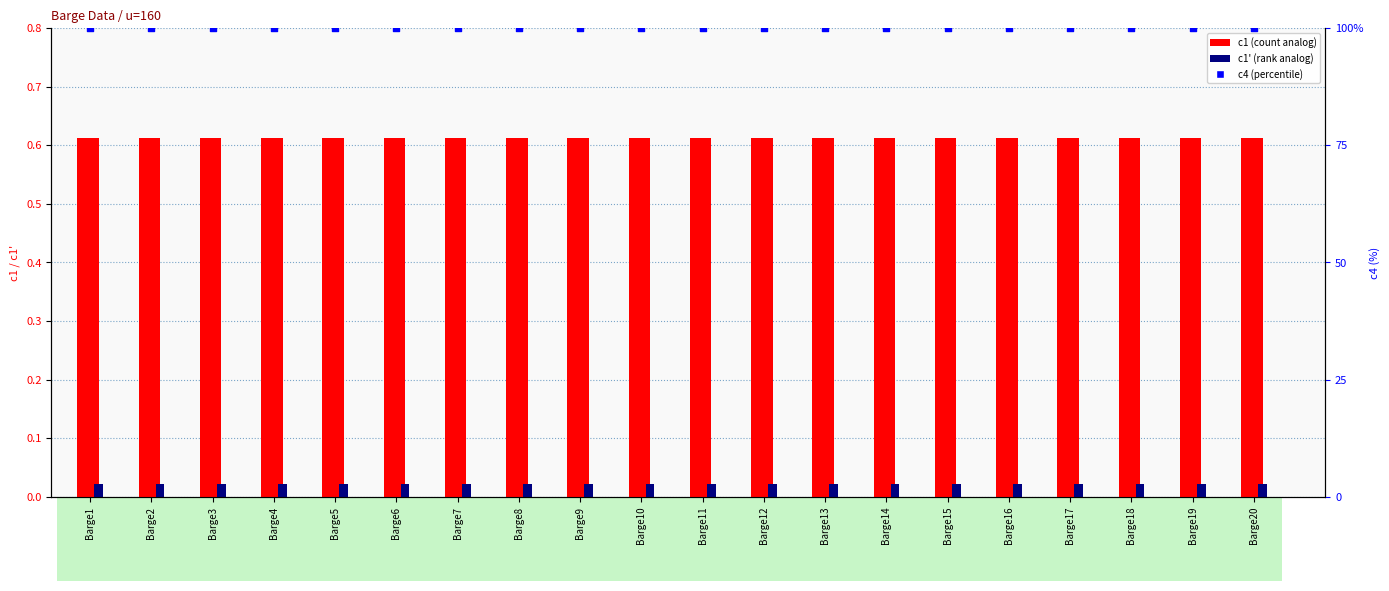

What is the total value across all series at Barge19?

100.6